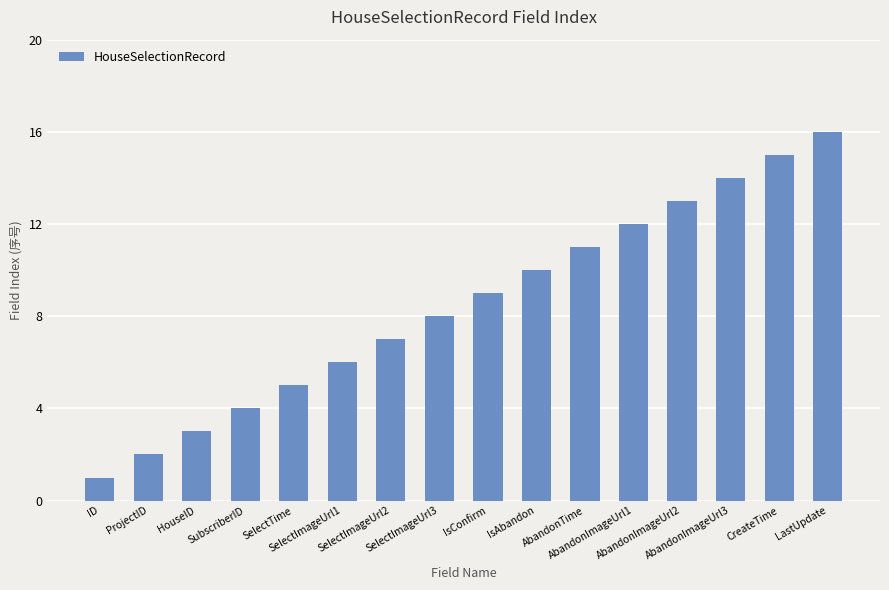

What is the difference between the second highest and minimum values?

14